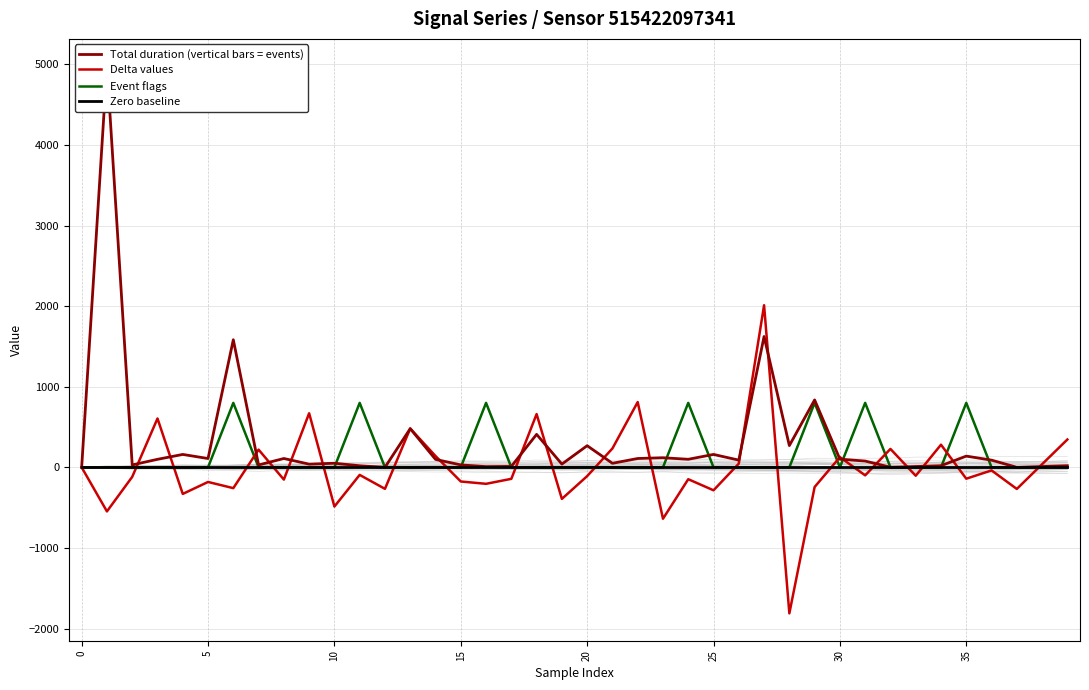

What is the total value across all series at 13?

962.0